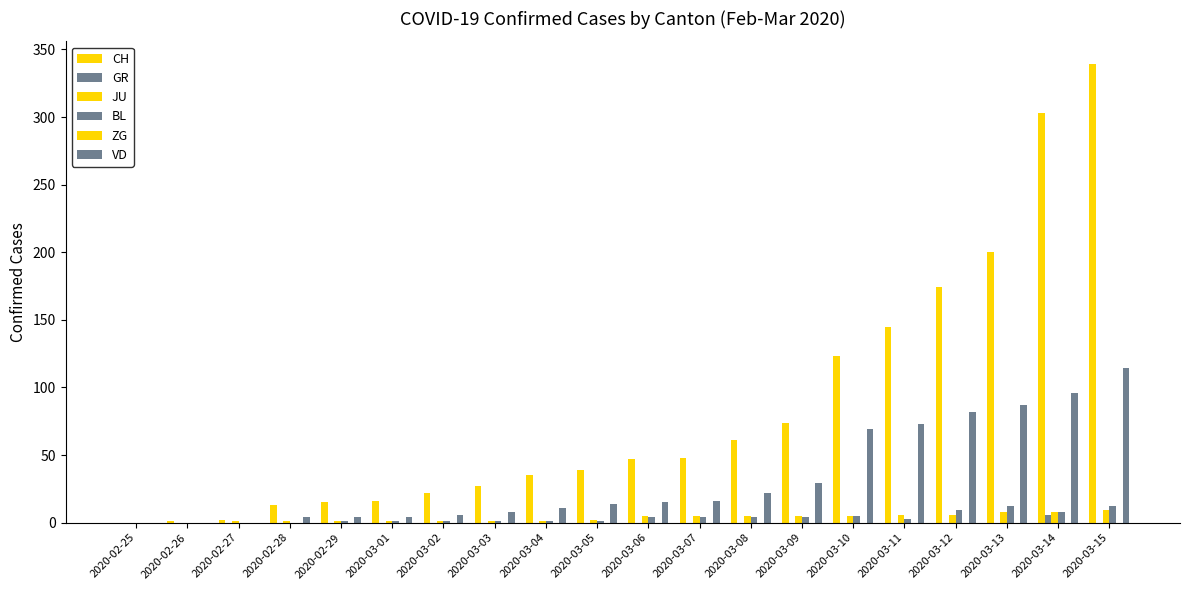

How many data points in GR are above 0?

1